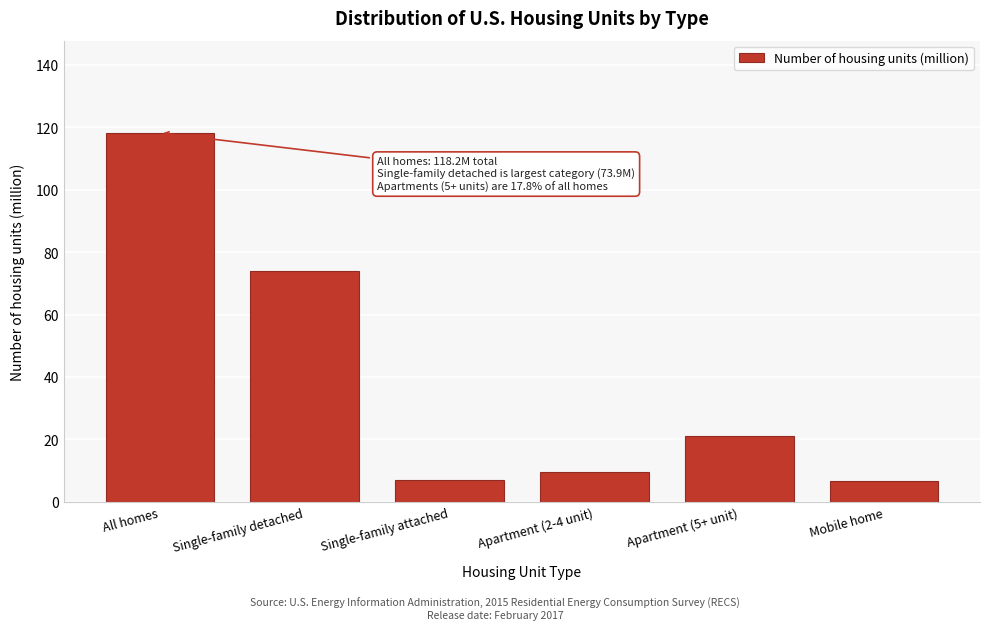

What is the difference between the maximum and minimum values?

111.4